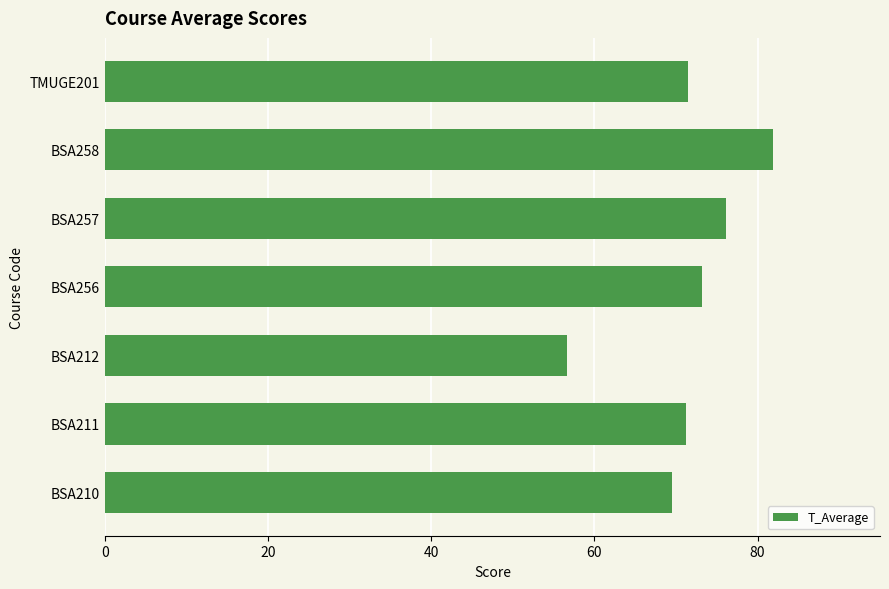

What is the approximate value at BSA212?

56.7